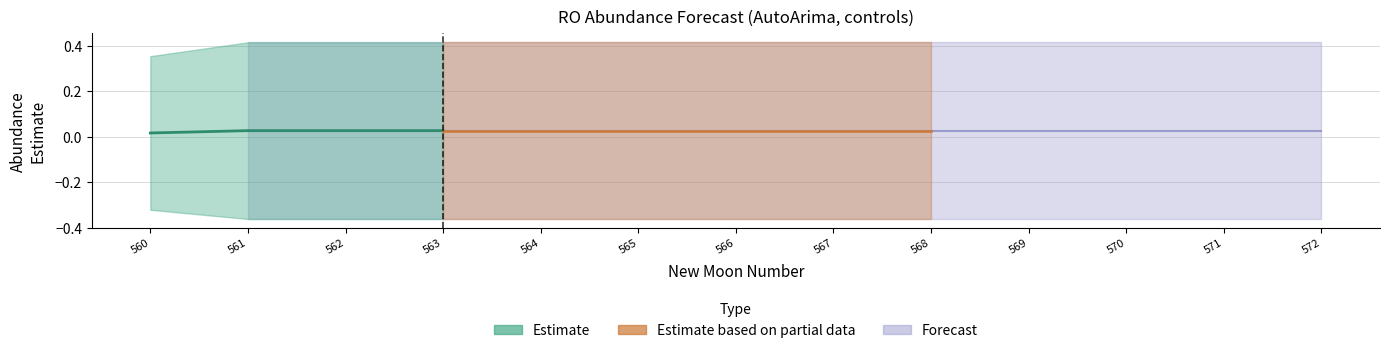

Which category has the highest value in the estimate series?

561